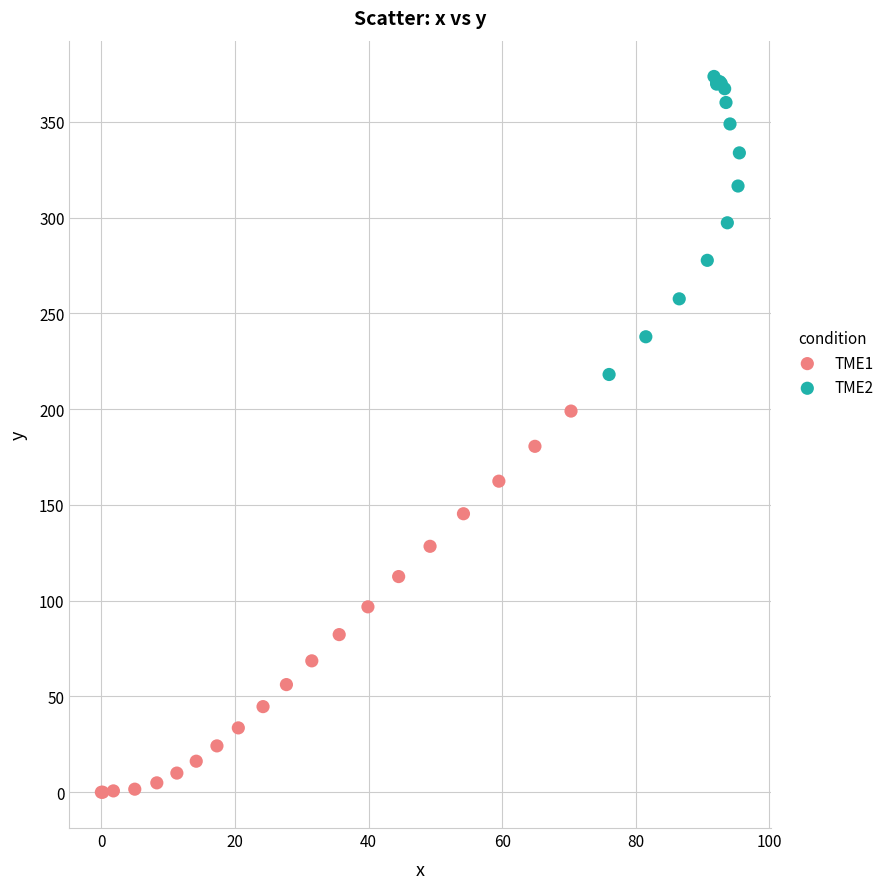

Which series has the largest Y range (max minus min)?

TME1